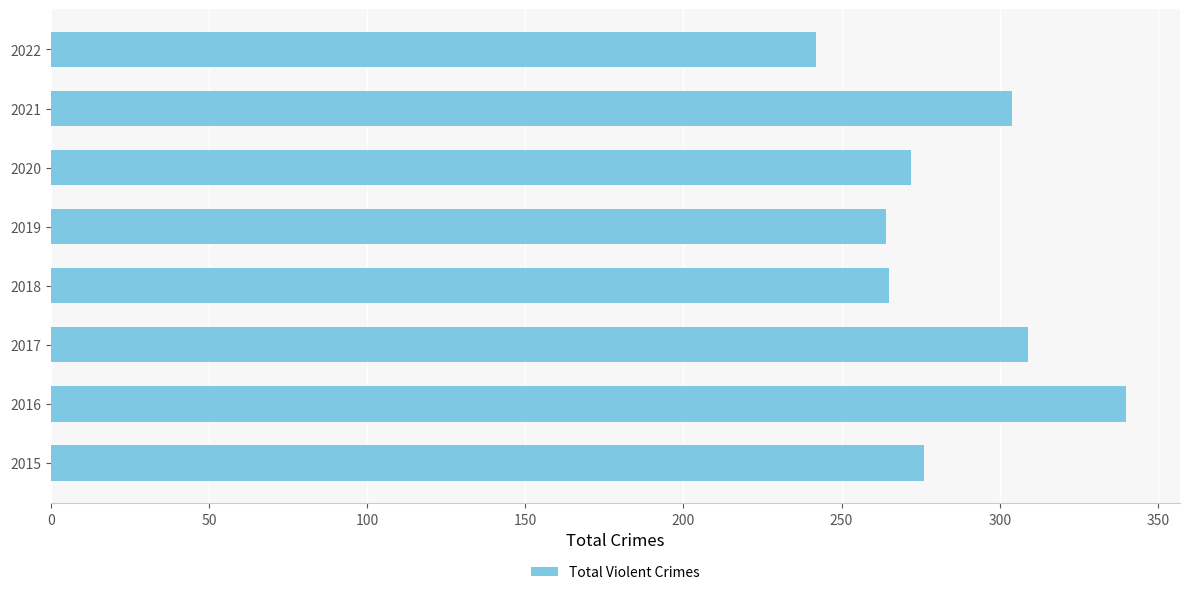

What is the difference between the maximum and second lowest values?

76